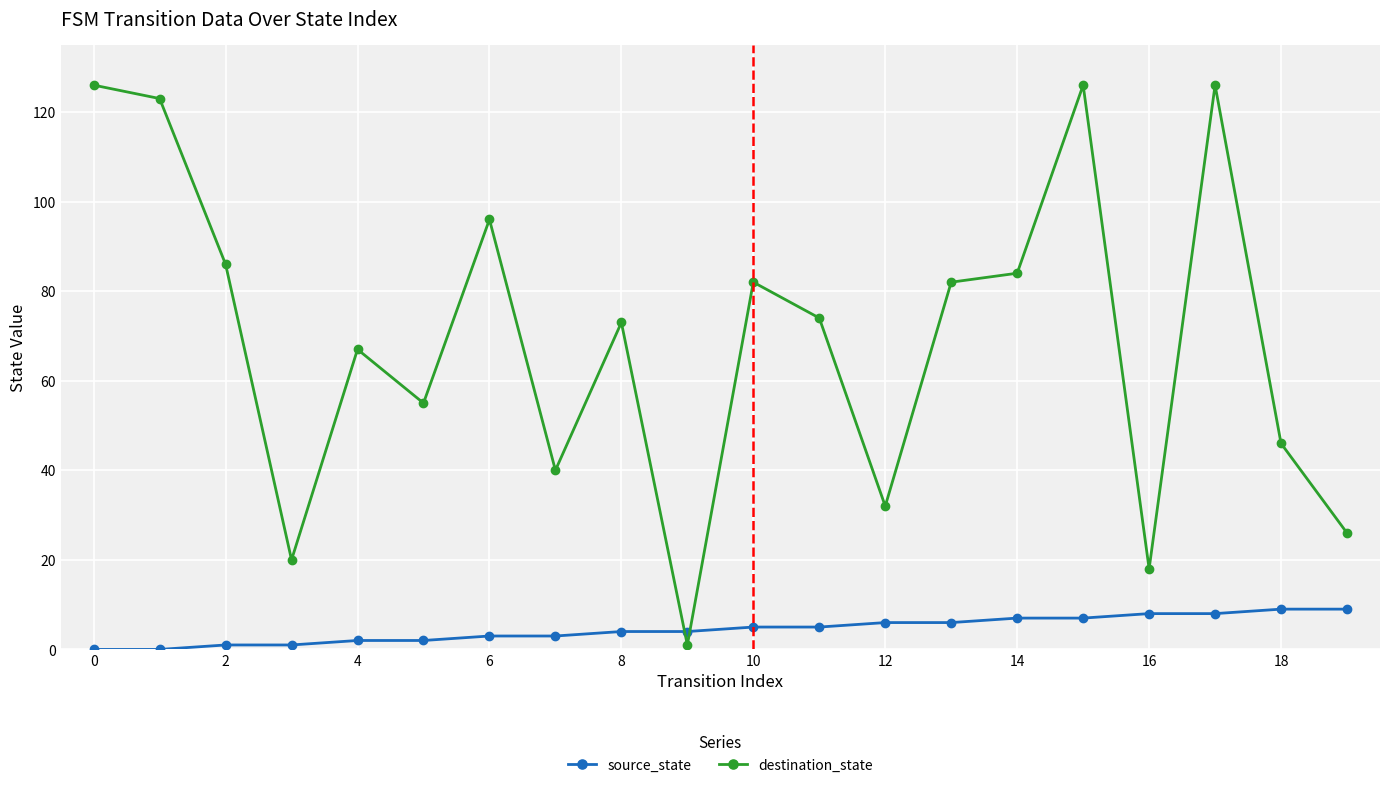

Which series ends up on top after the final intersection of destination_state and source_state?

destination_state